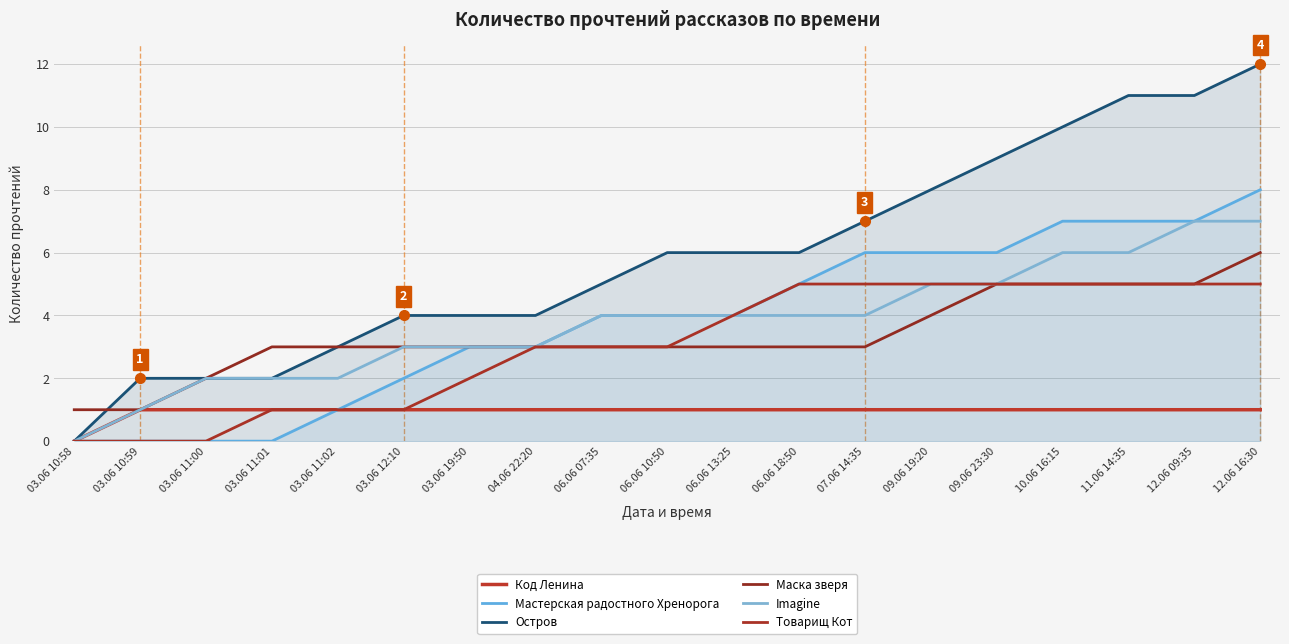

How many distinct data groups are displayed?

6